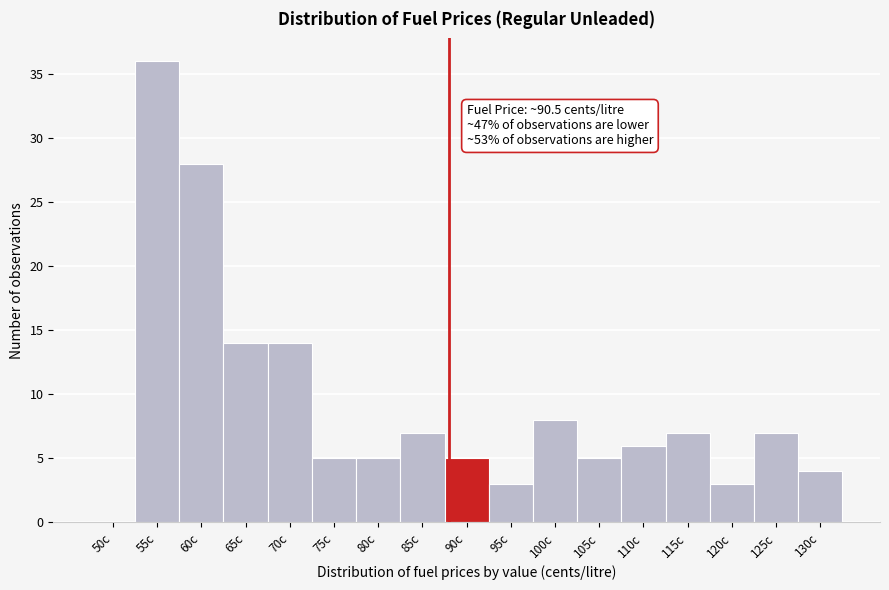

Reading left to right, extract all data points from this chart.

50c=0	55c=36	60c=28	65c=14	70c=14	75c=5	80c=5	85c=7	90c=5	95c=3	100c=8	105c=5	110c=6	115c=7	120c=3	125c=7	130c=4